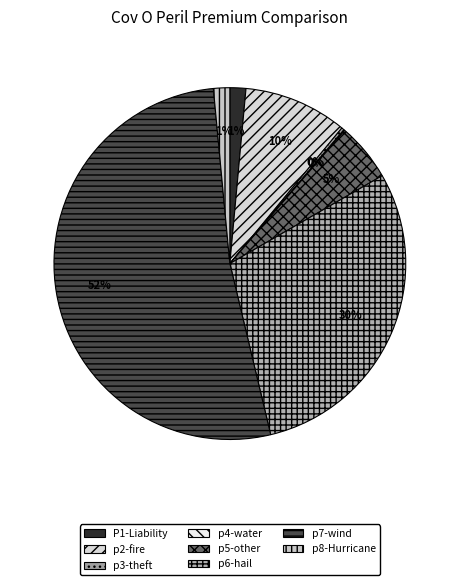

How many slices are in this pie chart?

8